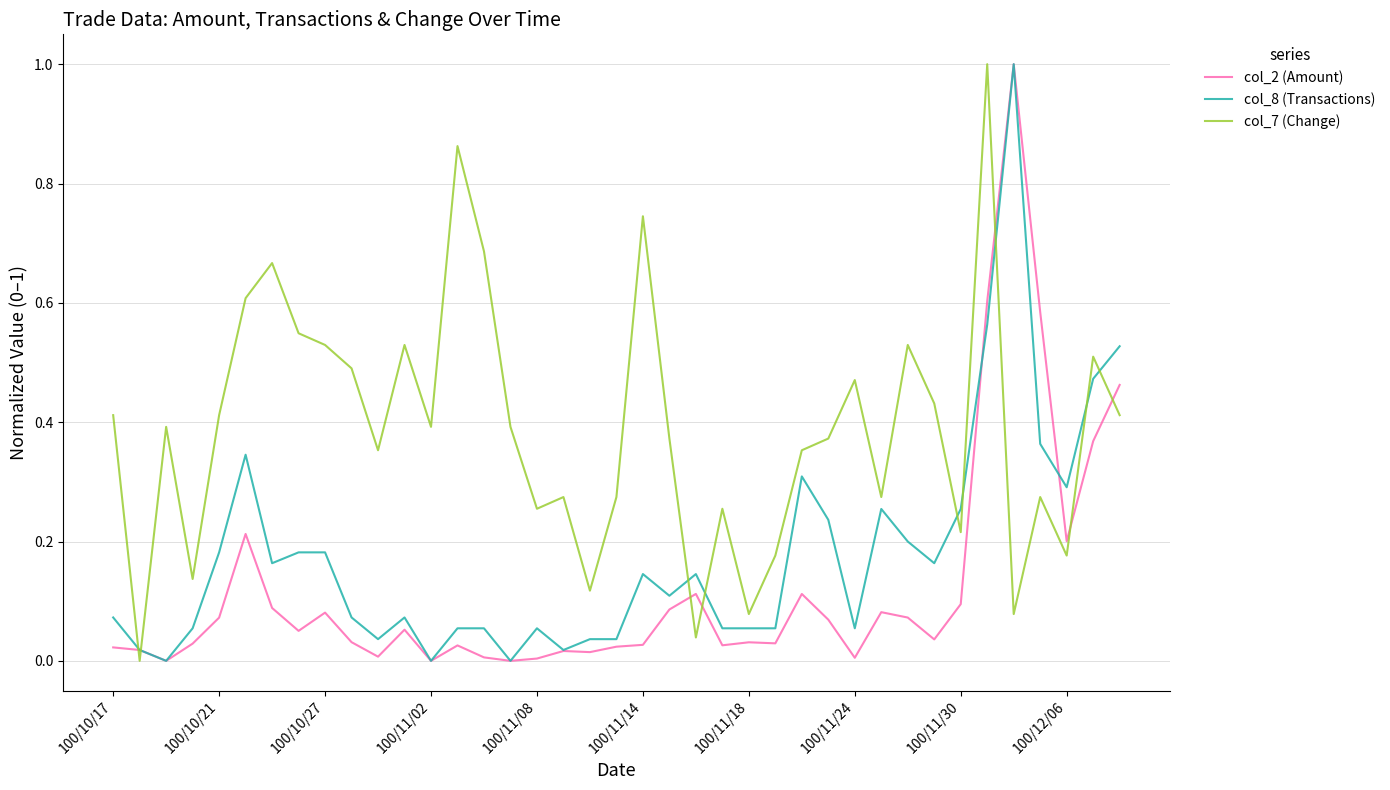

What is the maximum value shown in the chart?

1.0